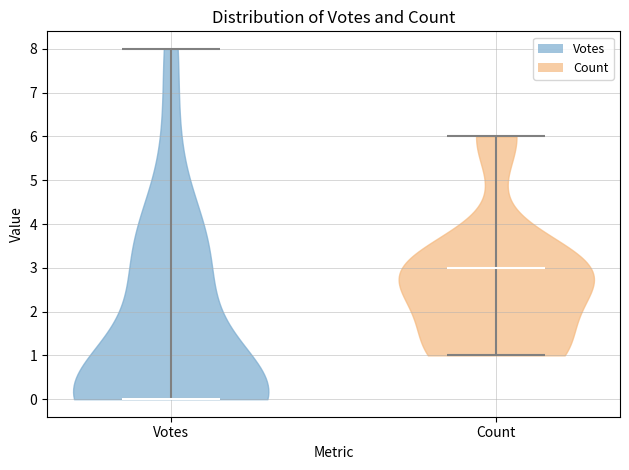

Which violin has the highest median line?

Count